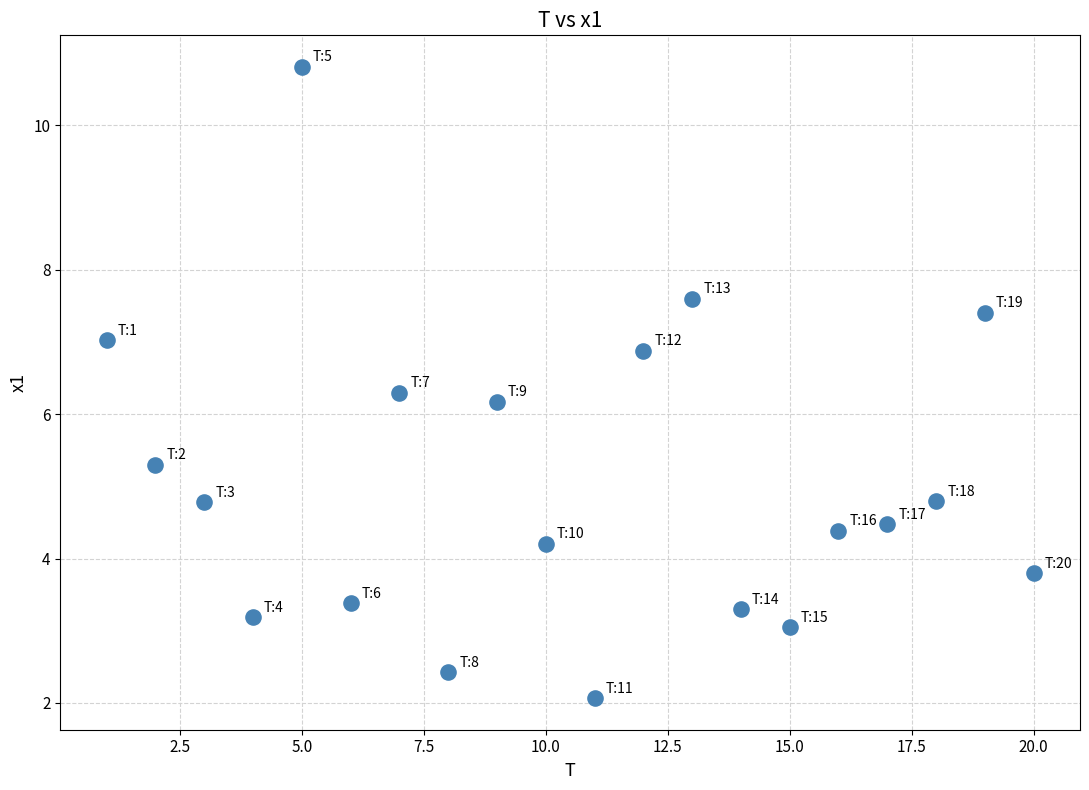

What Y value in the scatter plot is closest to 6?

6.2